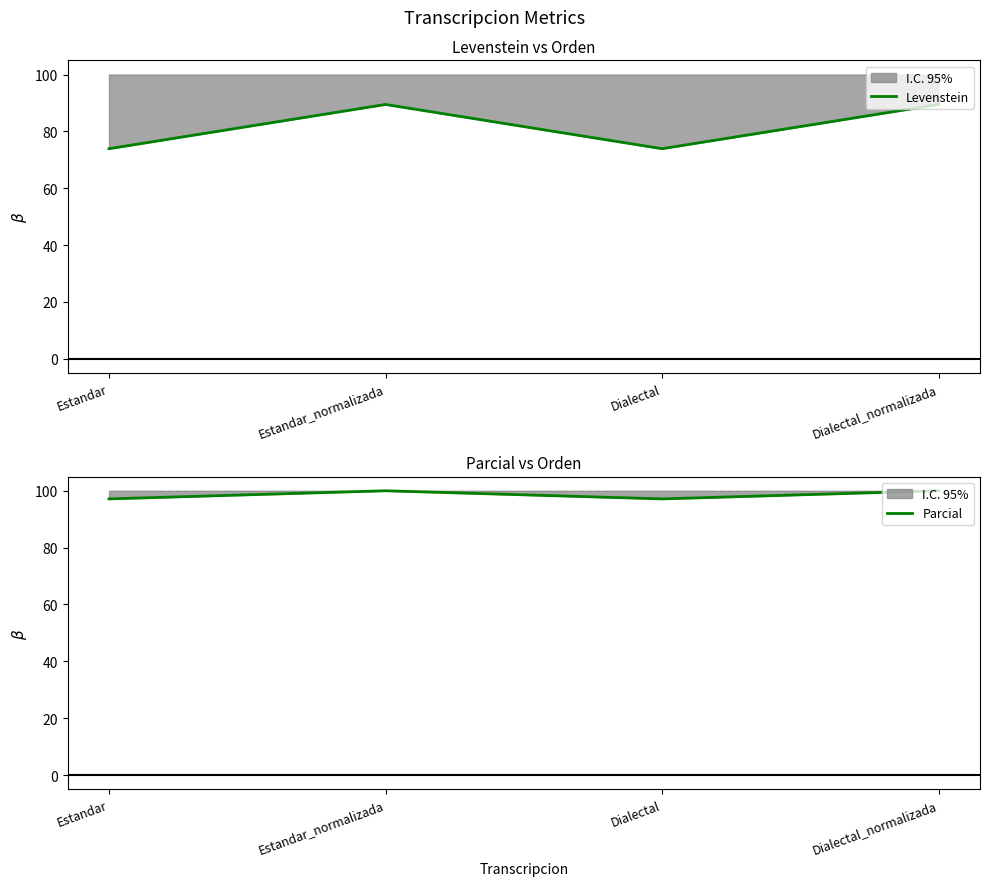

How many series are shown in this chart?

2